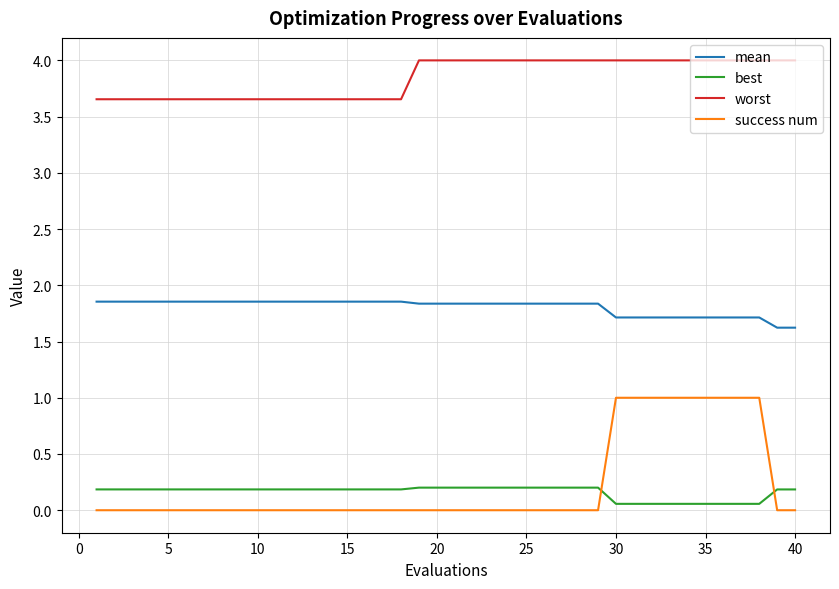

What is the maximum value for worst?

4.0